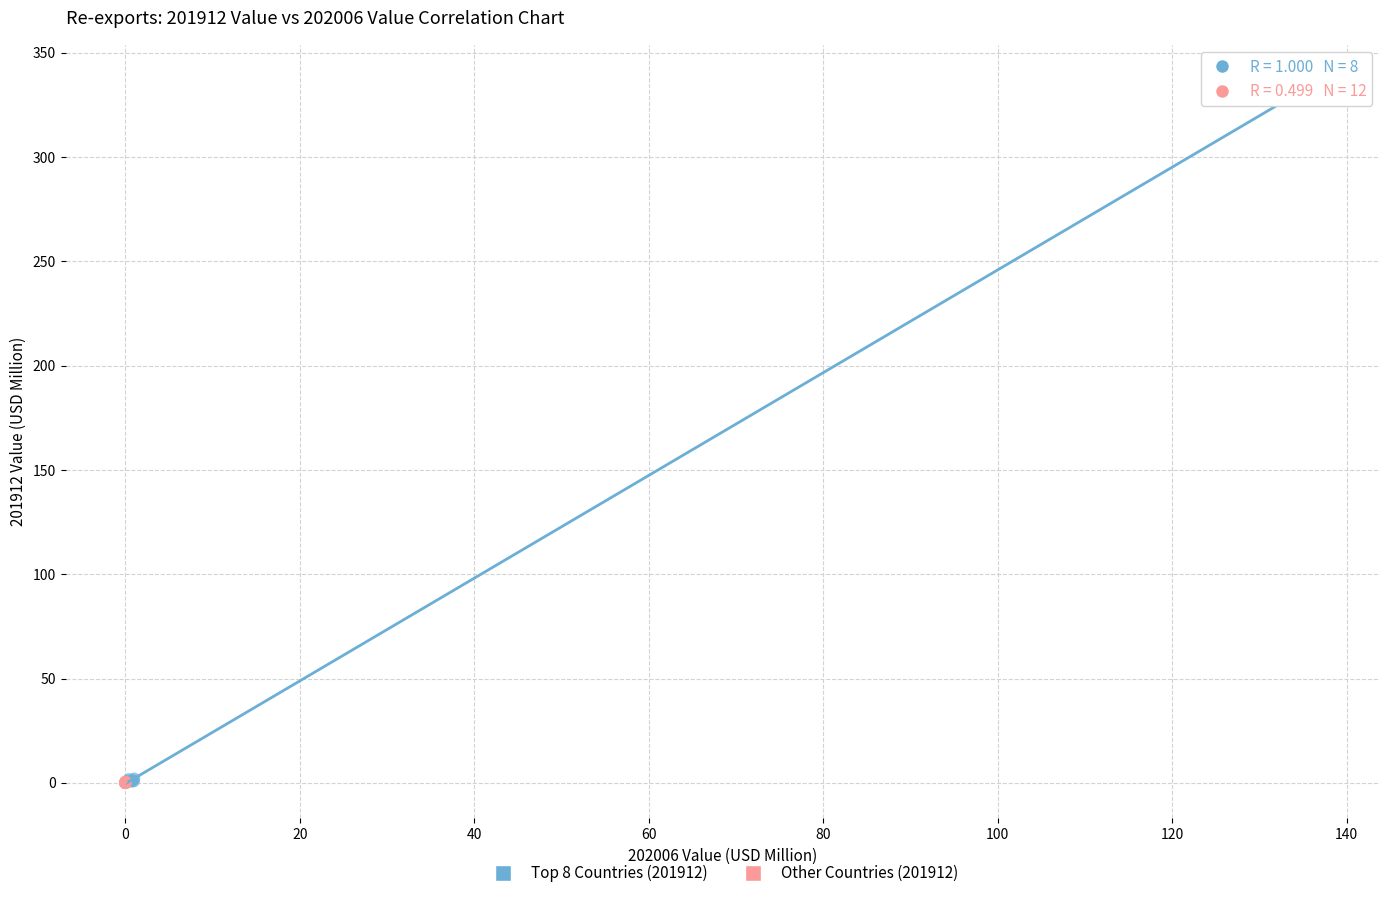

Which series has the largest Y range (max minus min)?

Top 8 Countries (201912)